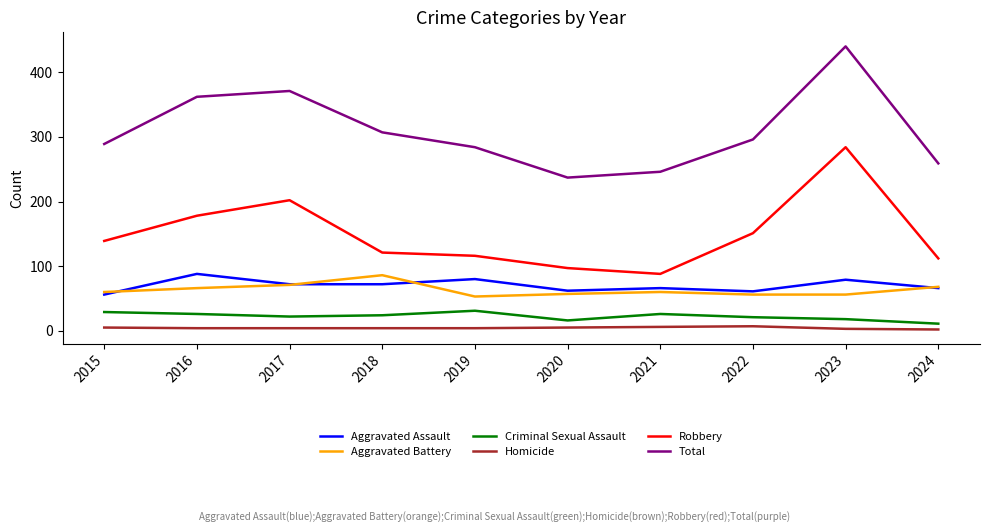

Is the value of Total at 2016 greater than the value of Homicide at 2021?

Yes